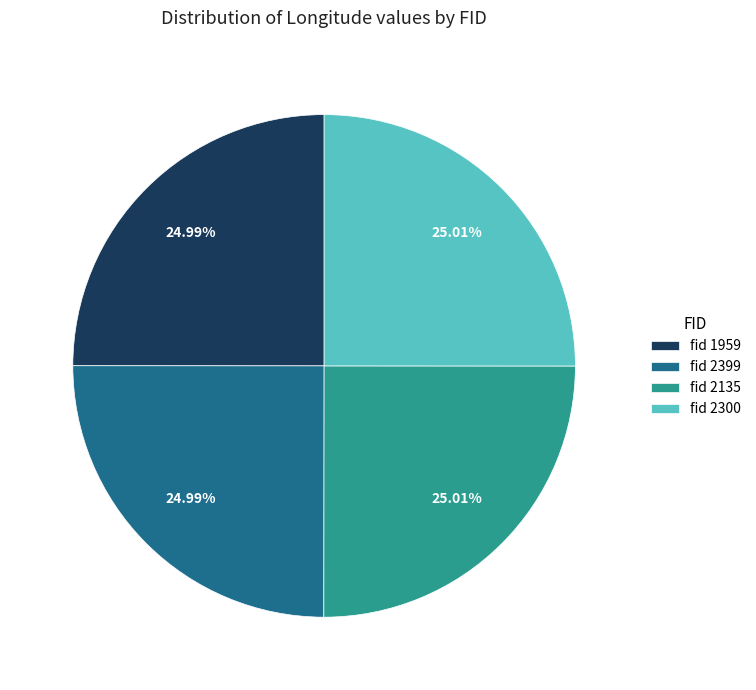

Count the number of slices in the pie.

4